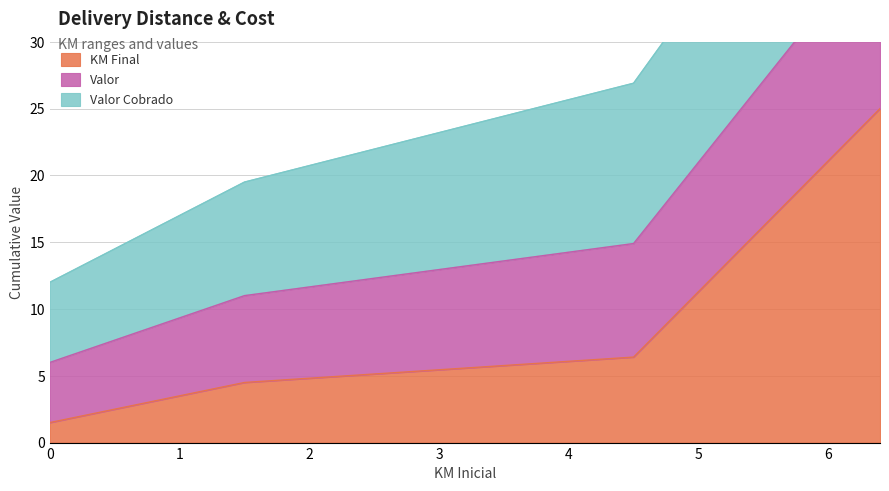

True or false: Valor and KM Final intersect in this chart.

False